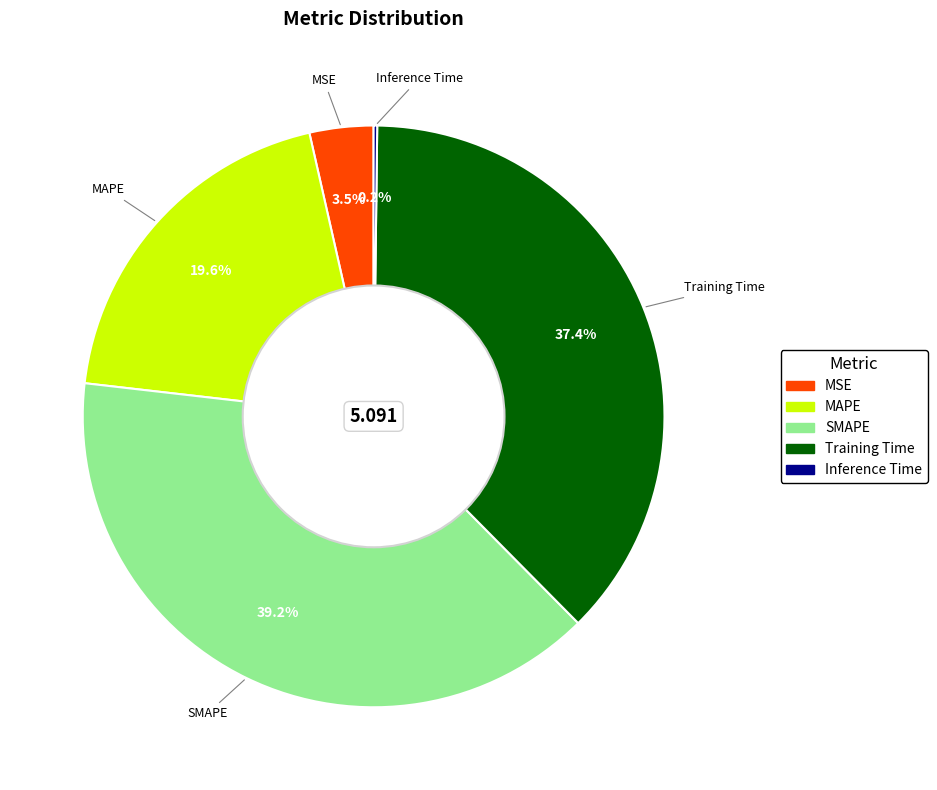

Does any single category account for the majority?

No